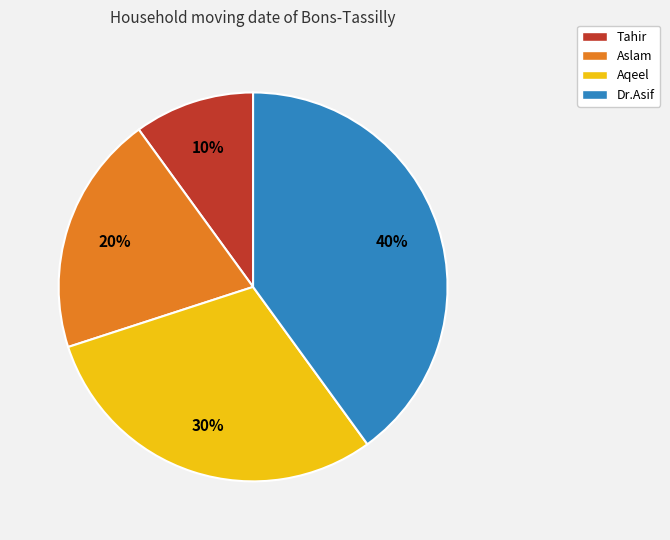

The Tahir slice represents 10% of the pie. True or false?

True